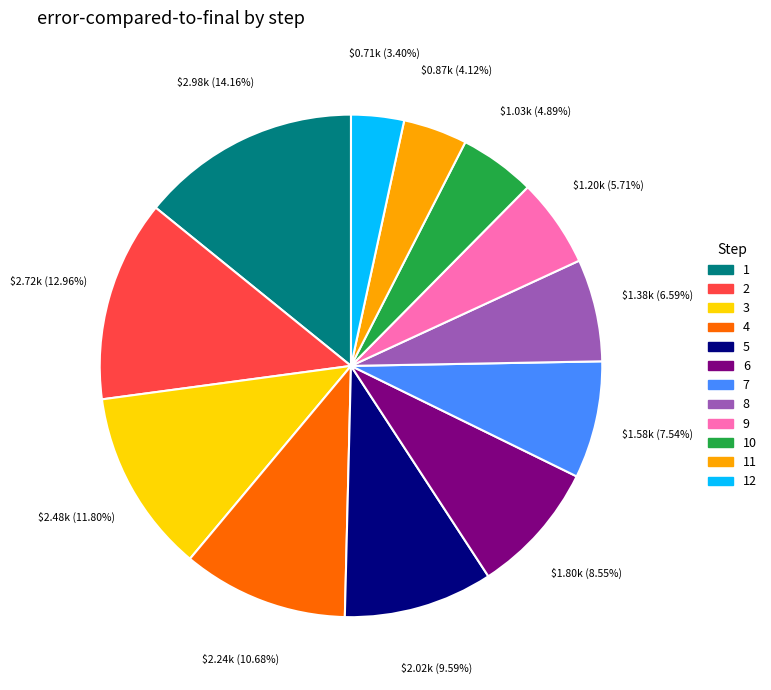

To the nearest percent, what portion does 9 represent?

6%